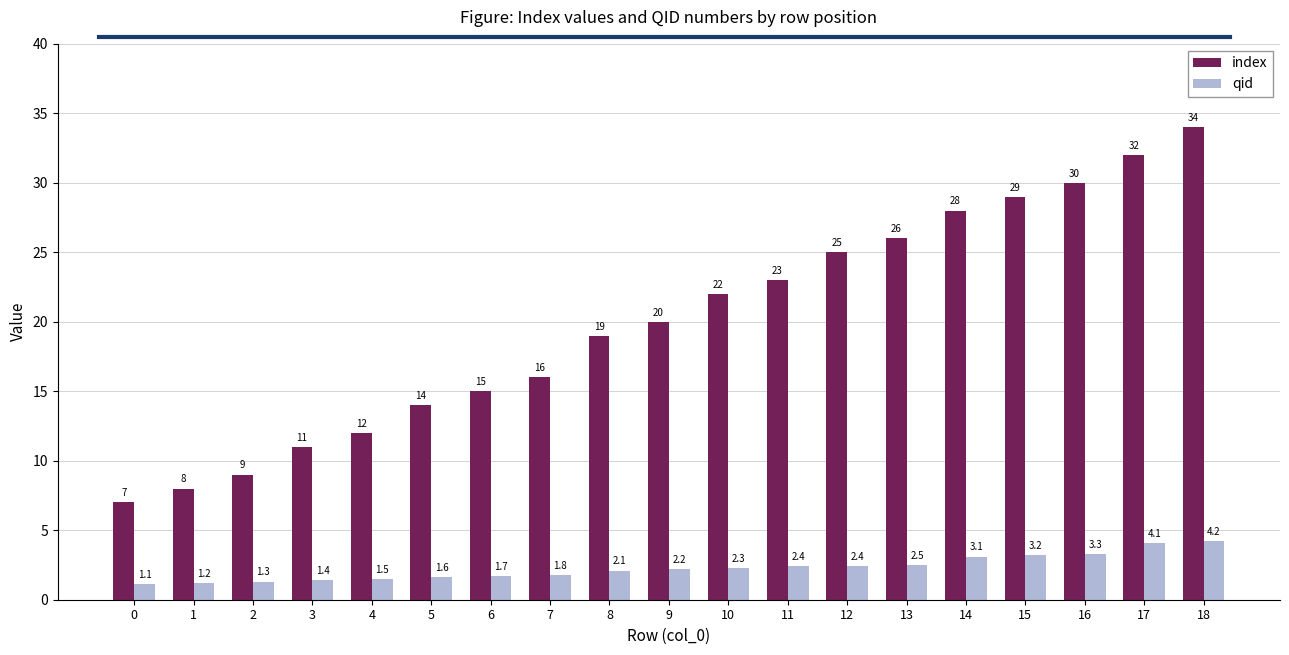

What is the highest value of the qid series?

4.2